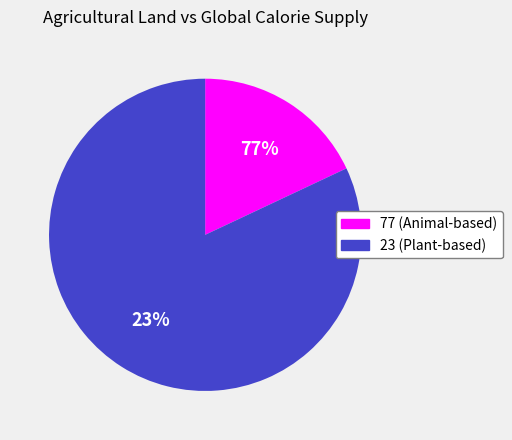

The 23 slice represents 82% of the pie. True or false?

True